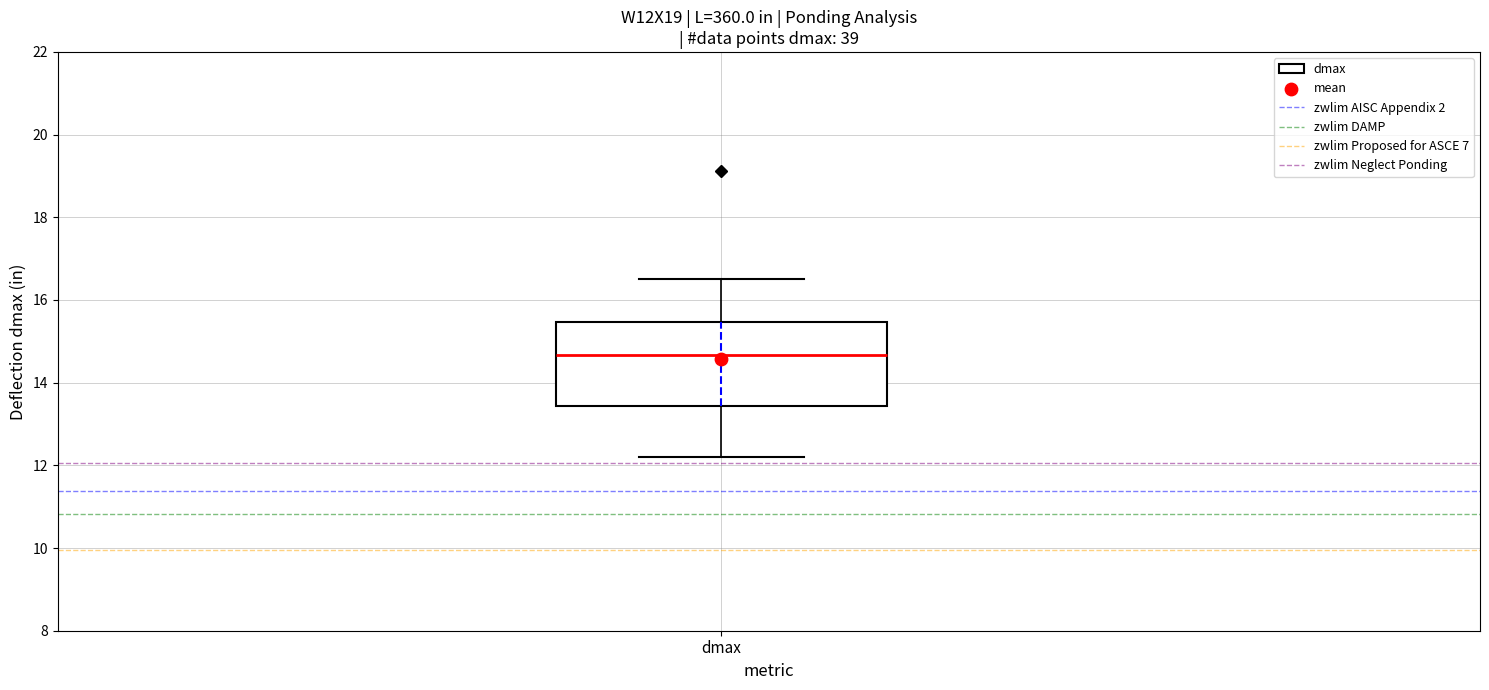

Read this box plot against the y-axis: the position of the median line, the range covered by the box, and the ends of both whiskers. The values are not printed on the chart, so give them approximately, as read against the axis.

median 14.6, box 13.4 to 15.4, whiskers 12.2 to 16.6